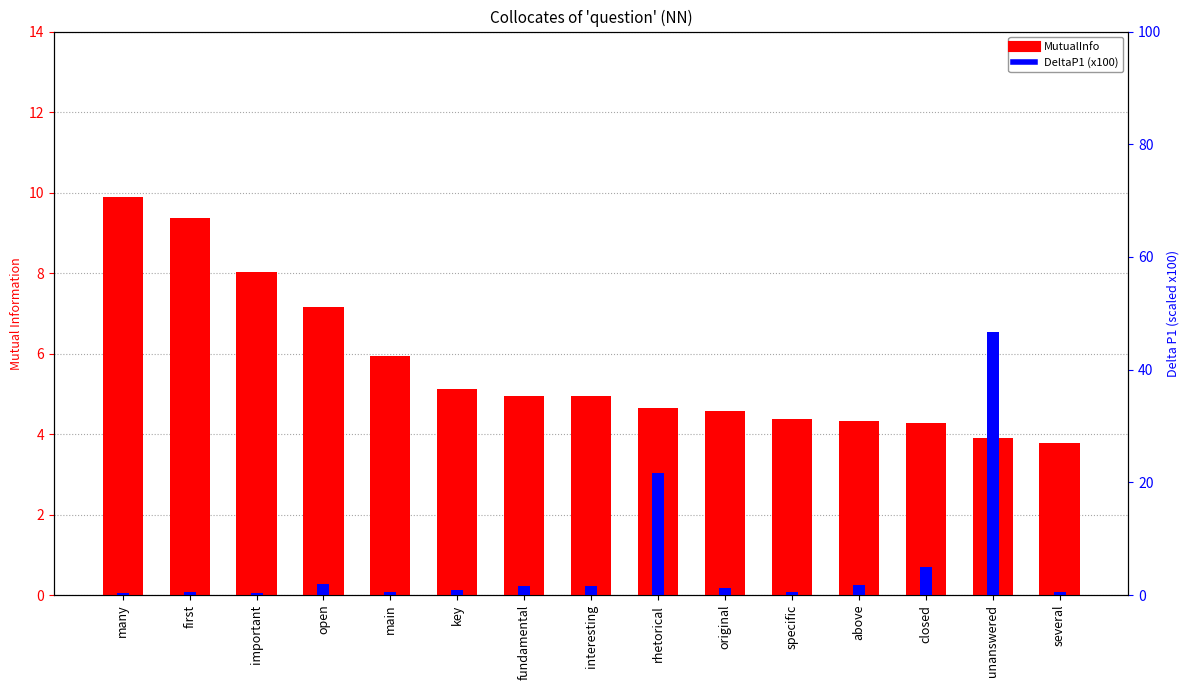

What is the value of the DeltaP1 (x100) bar at the 2nd from the left?

0.6